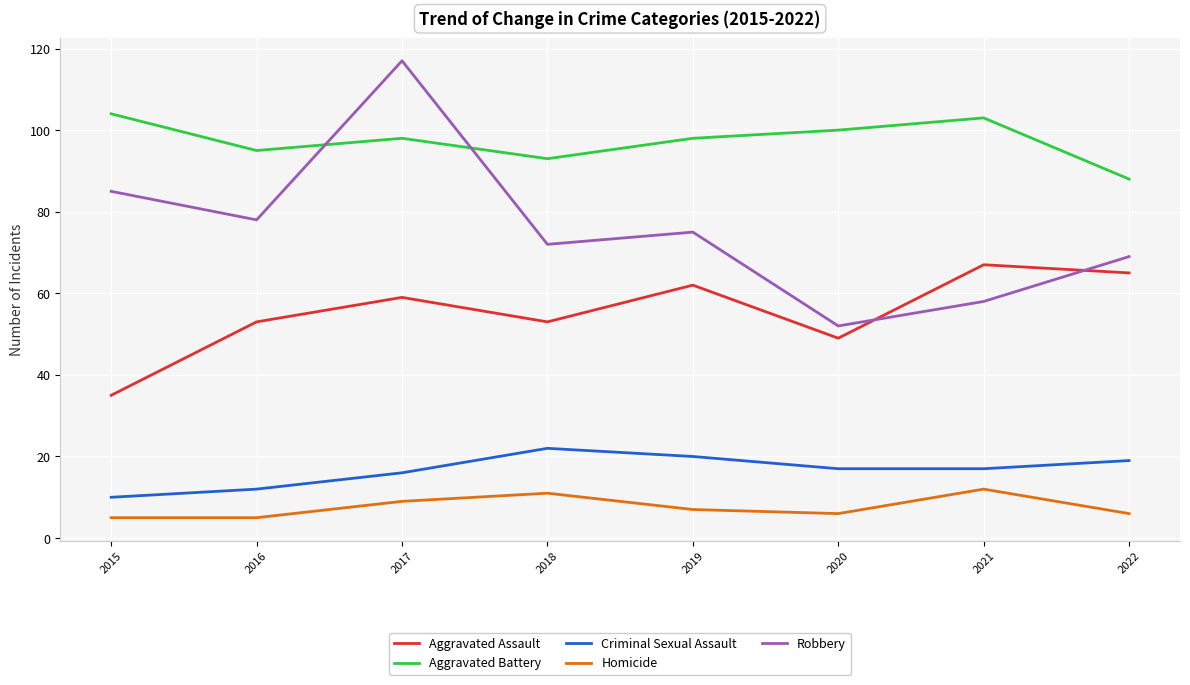

True or false: Criminal Sexual Assault and Homicide cross at least once.

False